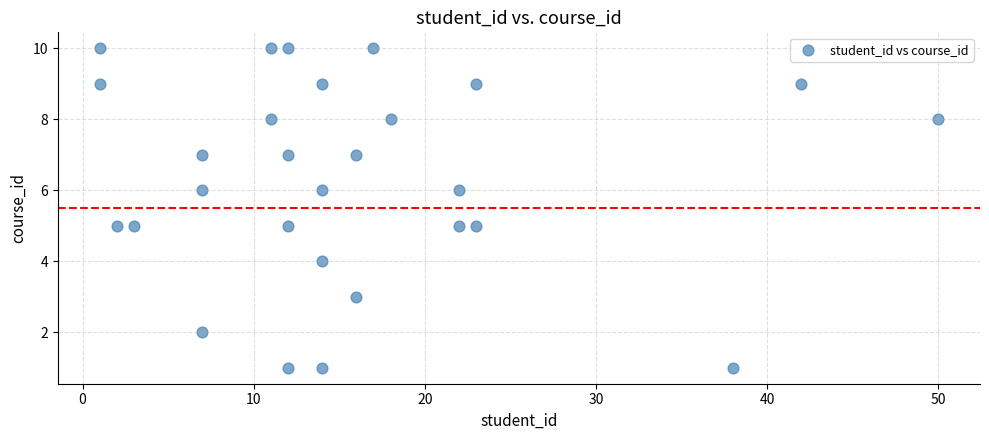

List the coordinates of all points as (X, Y) pairs, reading left to right.

(1, 10)  (1, 9)  (2, 5)  (3, 5)  (7, 7)  (7, 2)  (7, 6)  (11, 8)  (11, 10)  (12, 10)  (12, 1)  (12, 5)  (12, 7)  (14, 9)  (14, 6)  (14, 4)  (14, 1)  (16, 7)  (16, 3)  (17, 10)  (18, 8)  (22, 5)  (22, 6)  (23, 9)  (23, 5)  (38, 1)  (42, 9)  (50, 8)